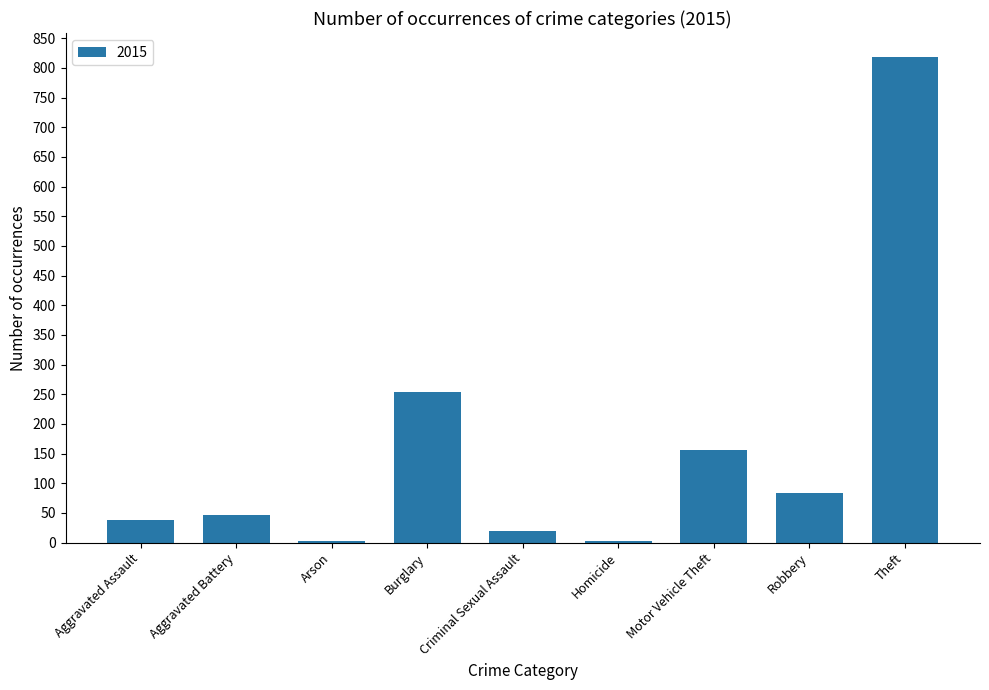

How many data points does each series have?

9